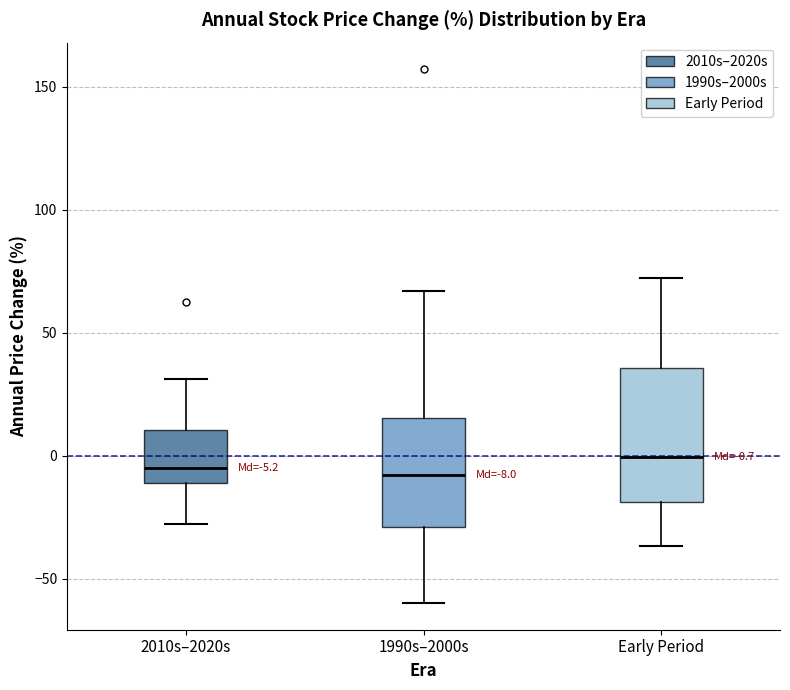

Which box is the tallest, from its lower edge to its upper edge?

Early Period